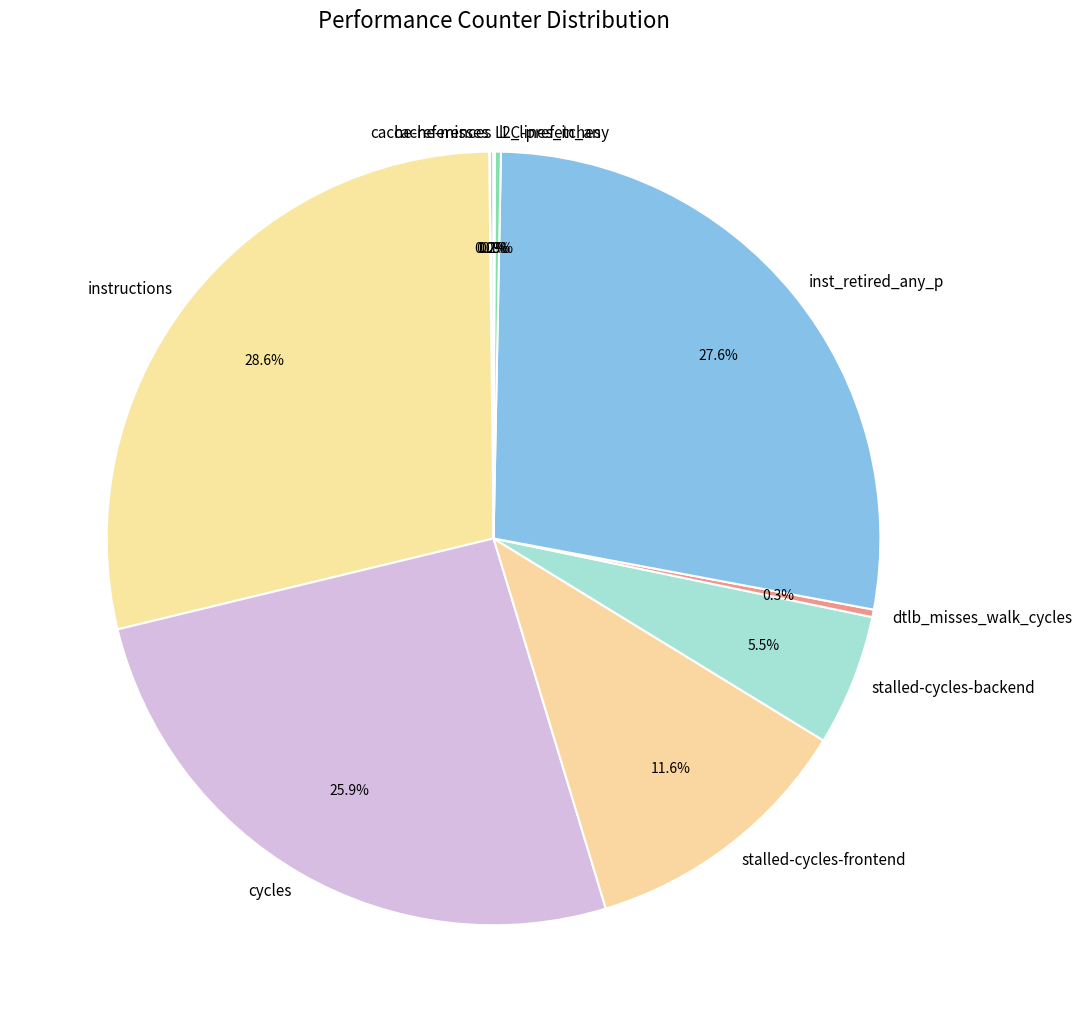

Which category has the biggest portion of the pie?

instructions